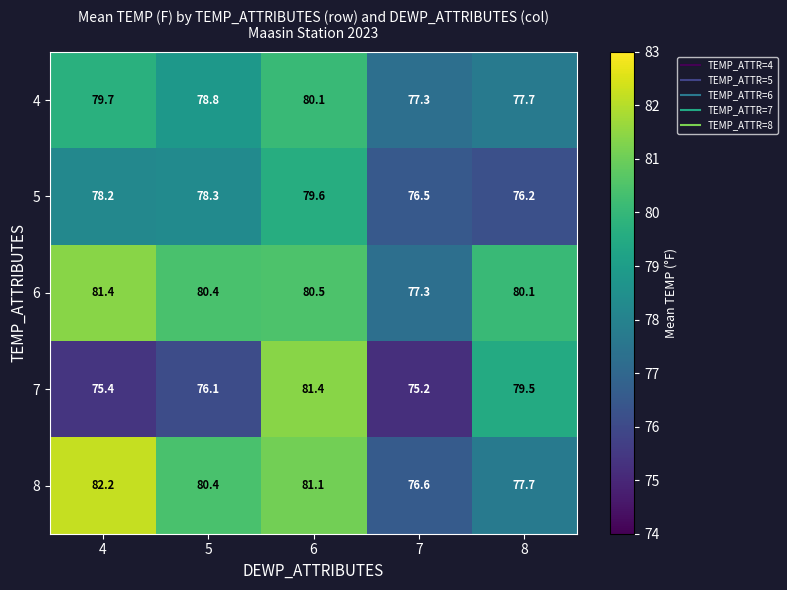

True or false: 5 has a value of 28.2 at 4.

False